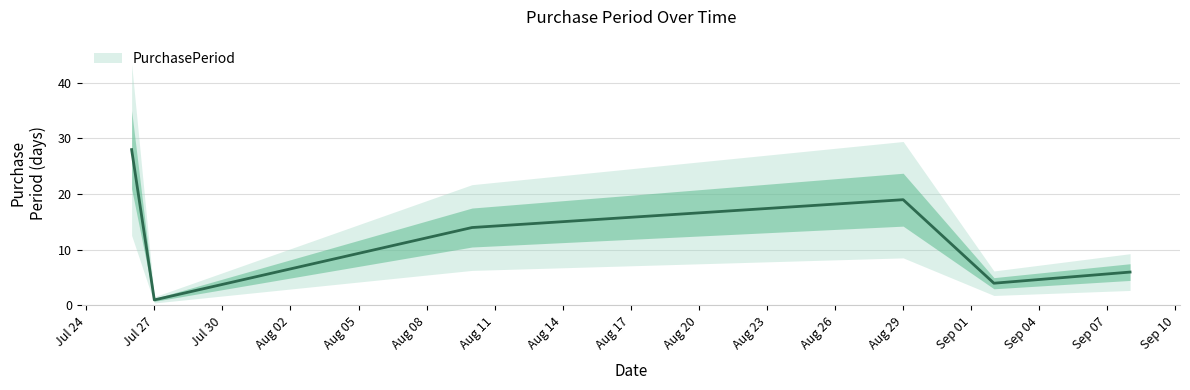

How many lines are shown in the chart?

1